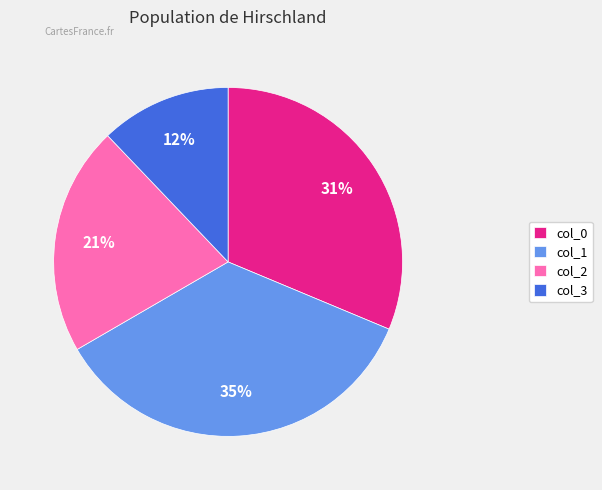

Count the number of slices in the pie.

4